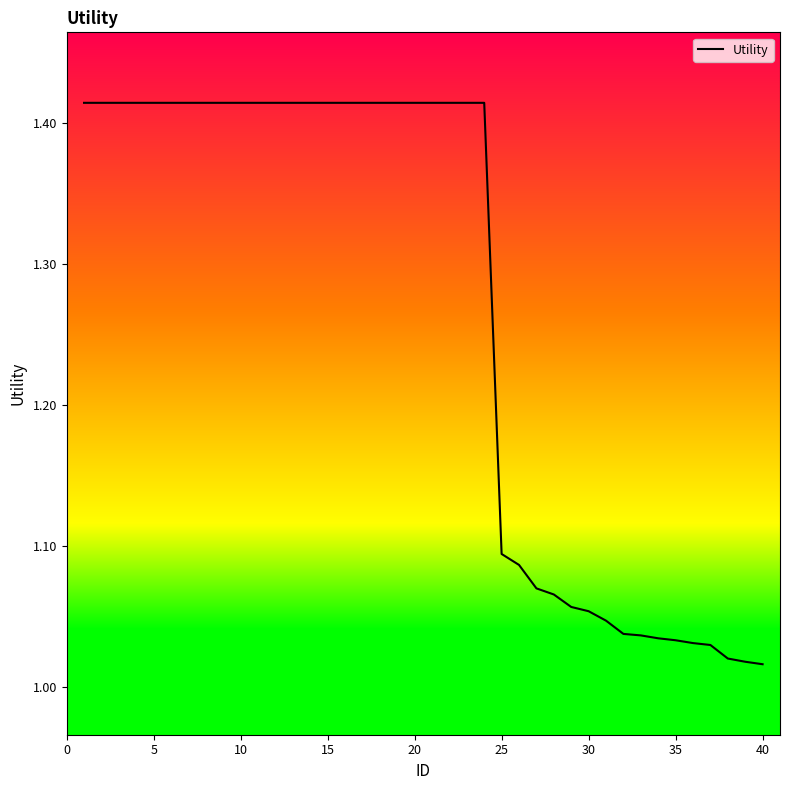

What is the difference between the maximum and minimum values?

0.4